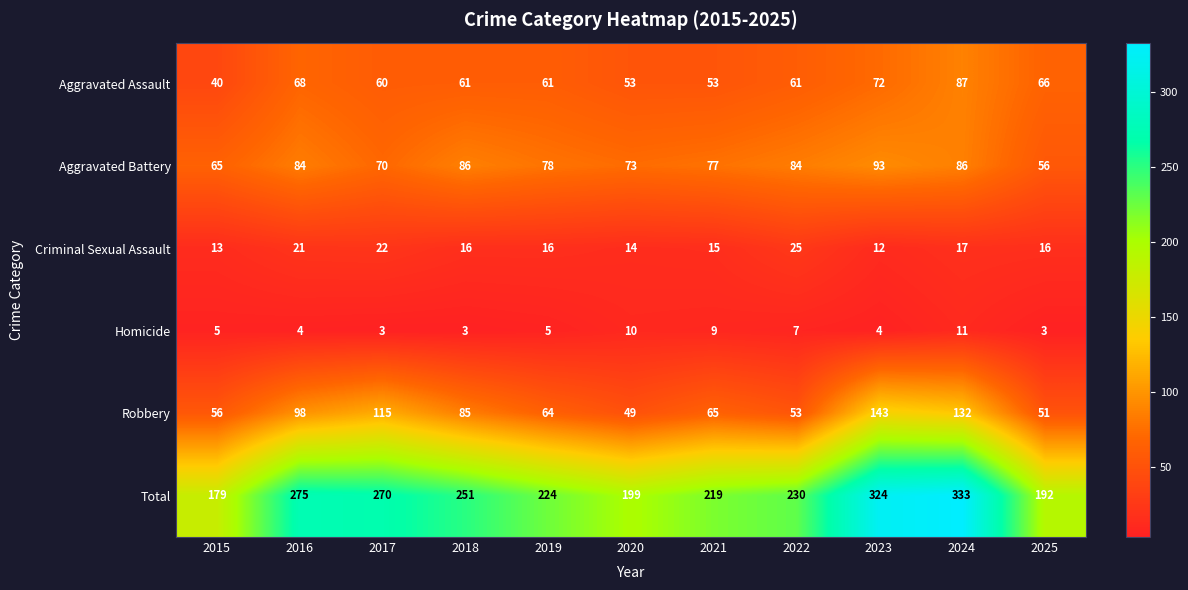

What is the approximate value of Homicide at 2022?

7